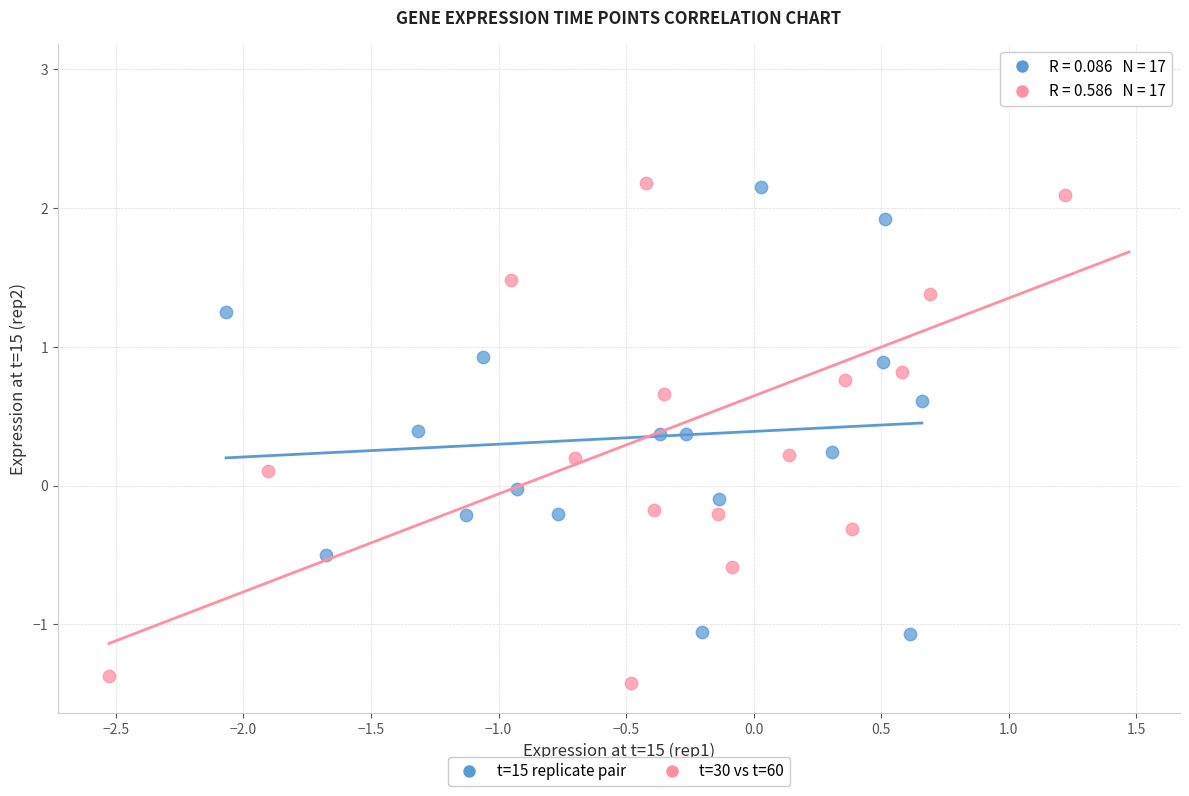

What are all the series names shown in the legend?

t=15 replicate pair, t=30 vs t=60